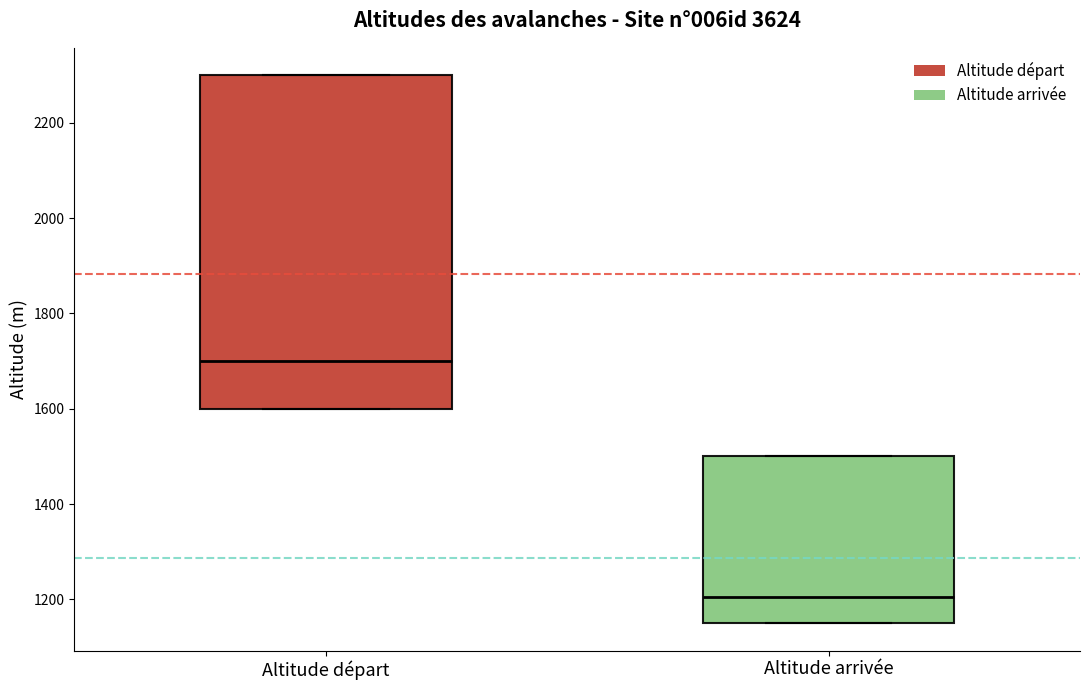

Reading left to right, transcribe this box plot: for each box, give where its median line is, the range the box spans, and where its two whiskers end, as read against the y-axis. The values are not printed on the chart, so give them approximately, as read against the axis.

Altitude départ: median 1700, box 1600 to 2300, whiskers 1600 to 2300
Altitude arrivée: median 1200, box 1160 to 1500, whiskers 1160 to 1500